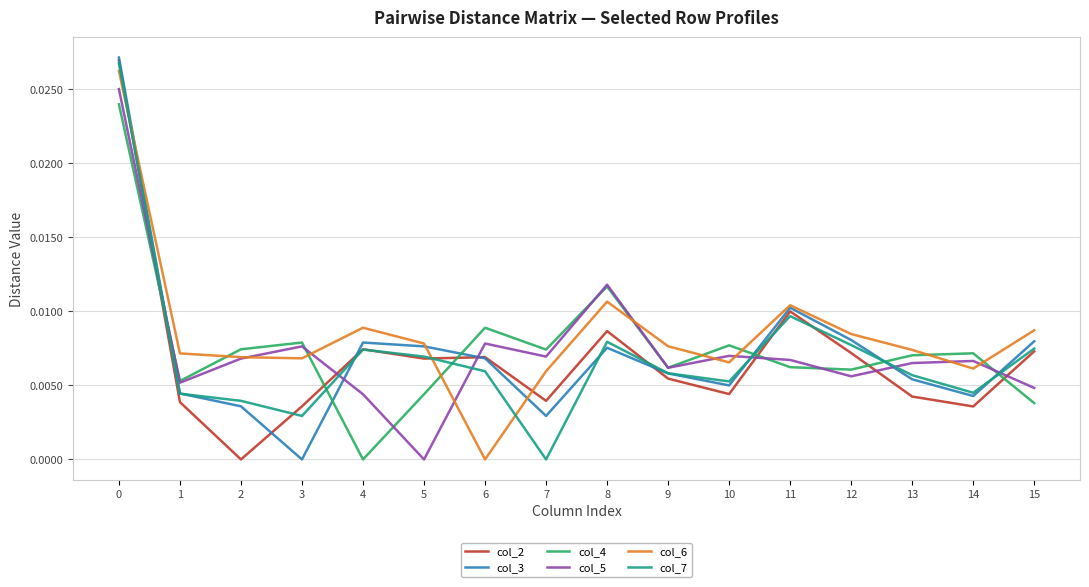

Which series changed the most between 0 and 6?

col_6